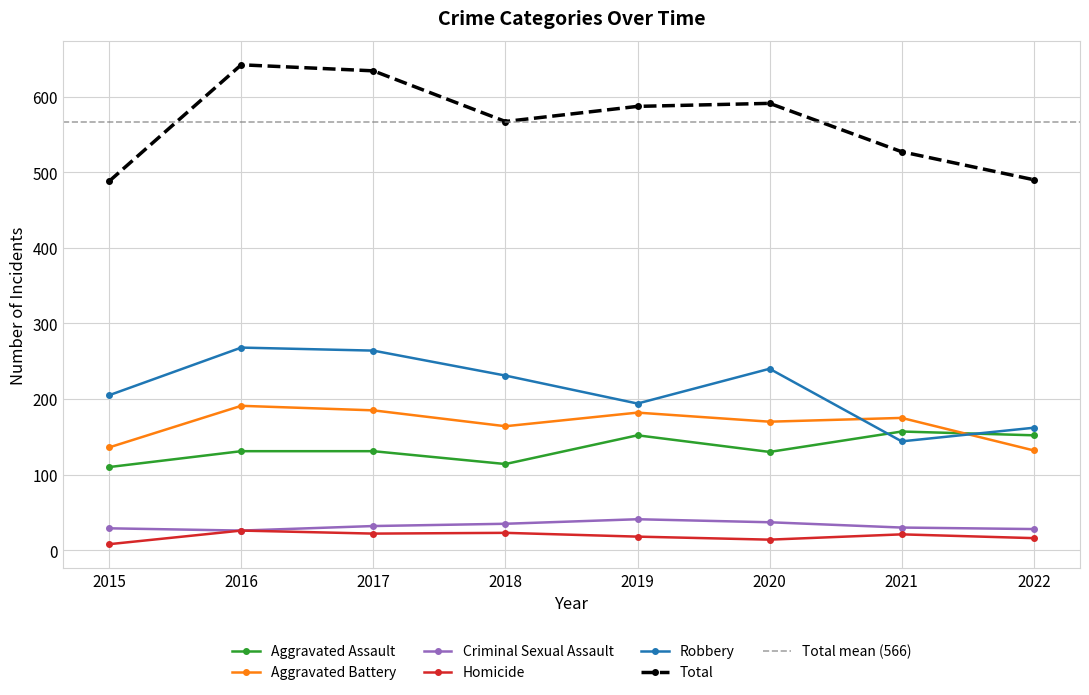

True or false: Criminal Sexual Assault and Aggravated Assault intersect in this chart.

False